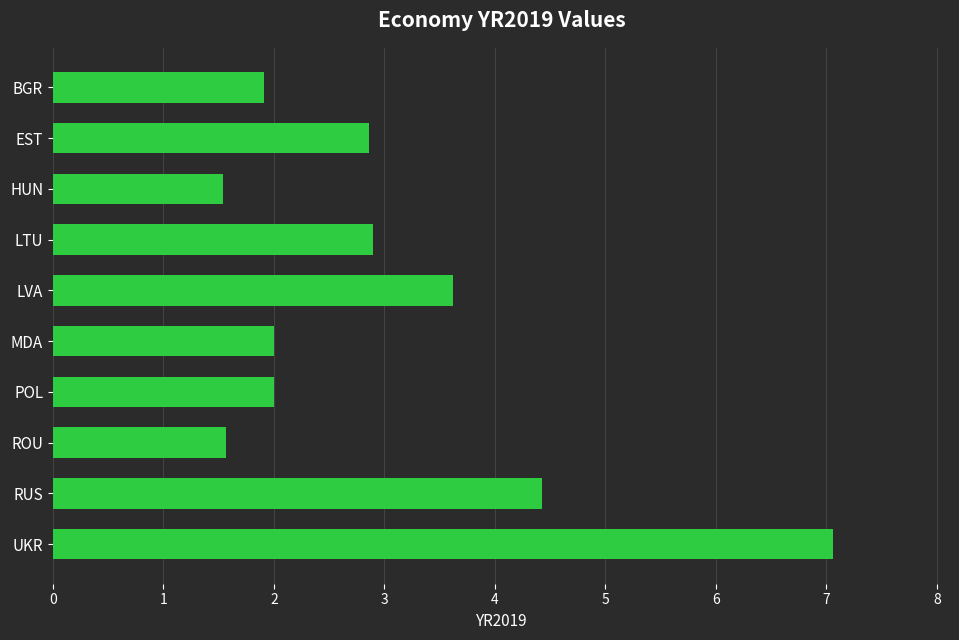

What is the difference between the maximum and minimum values?

5.5